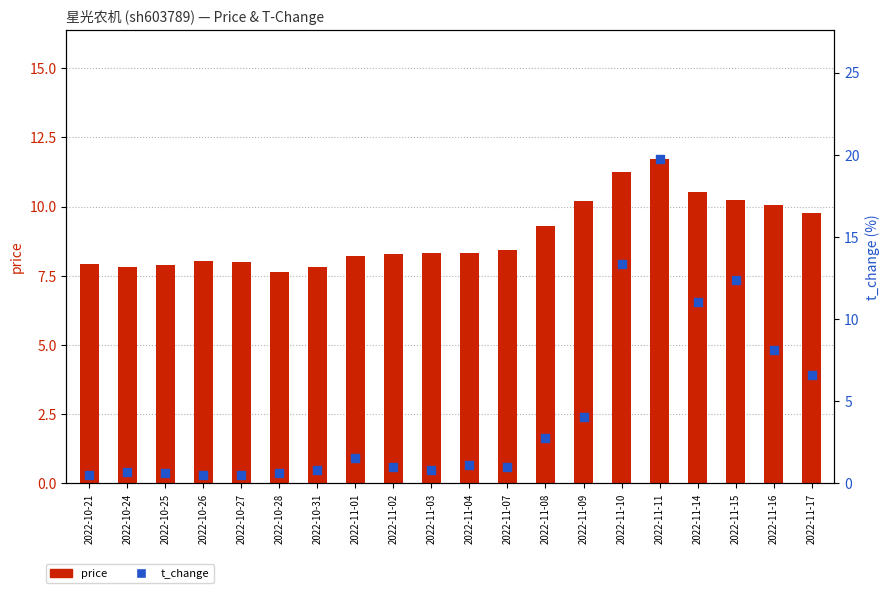

Which series reaches the maximum Y coordinate?

t_change